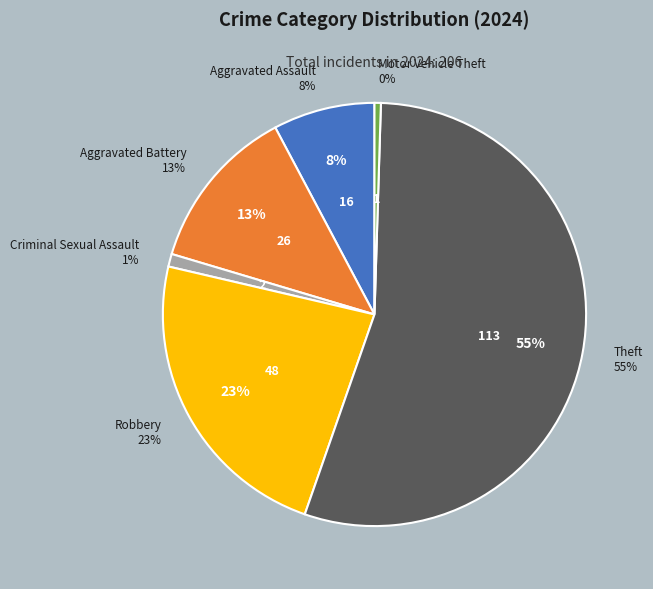

To the nearest percent, what percentage of the pie is Criminal Sexual Assault?

1%